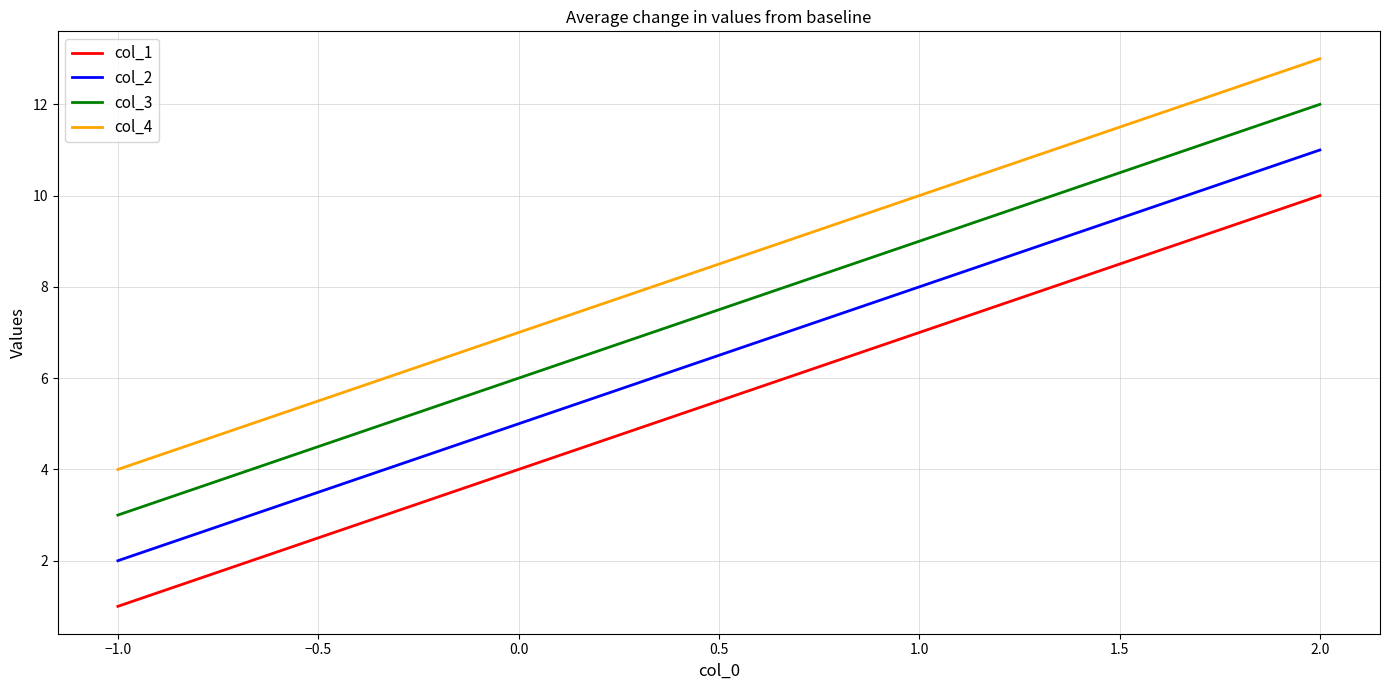

What is the spread (max minus min) of values at 0.0?

3